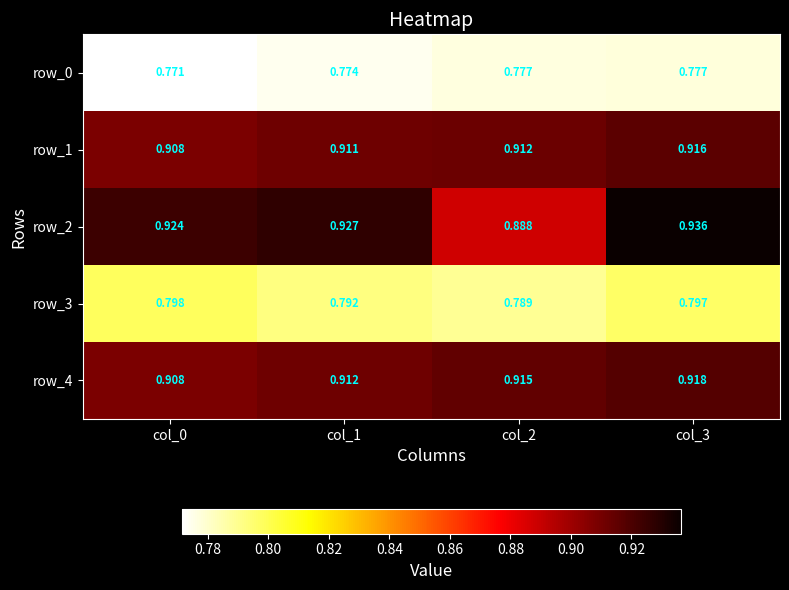

Is the value of row_0 at col_3 greater than the value of row_4 at col_0?

No